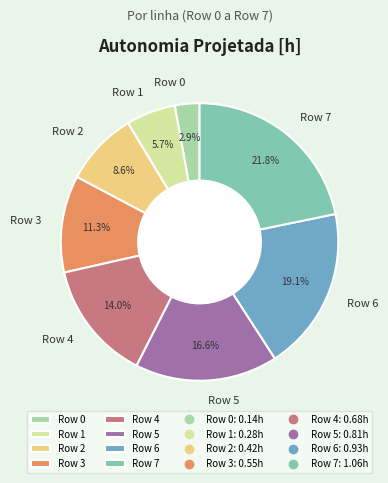

To the nearest percent, what percentage of the pie is Row 5?

17%